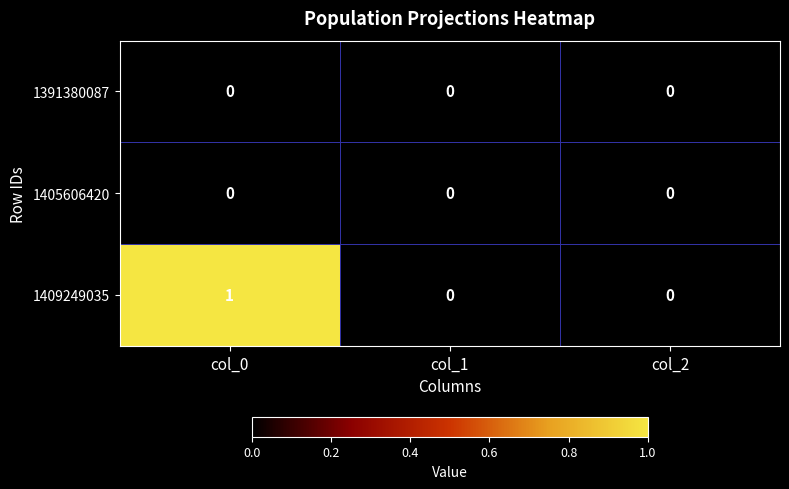

The value of 1405606420 at col_2 is 0. True or false?

True